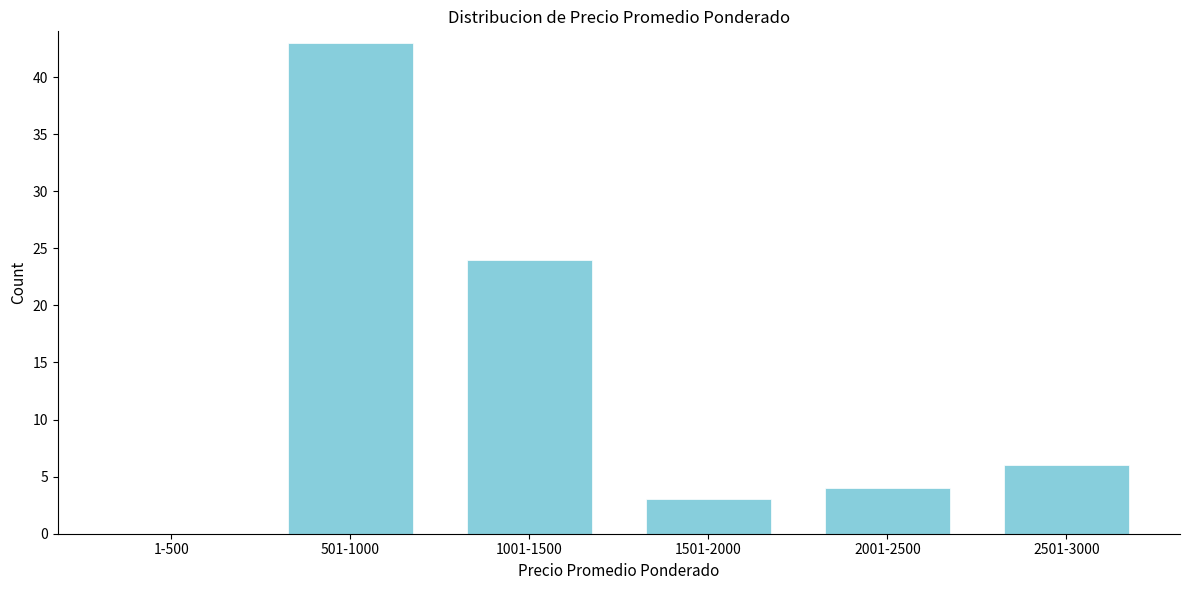

Reading left to right, what are all the values shown in this chart?

1-500=0	501-1000=43	1001-1500=24	1501-2000=3	2001-2500=4	2501-3000=6